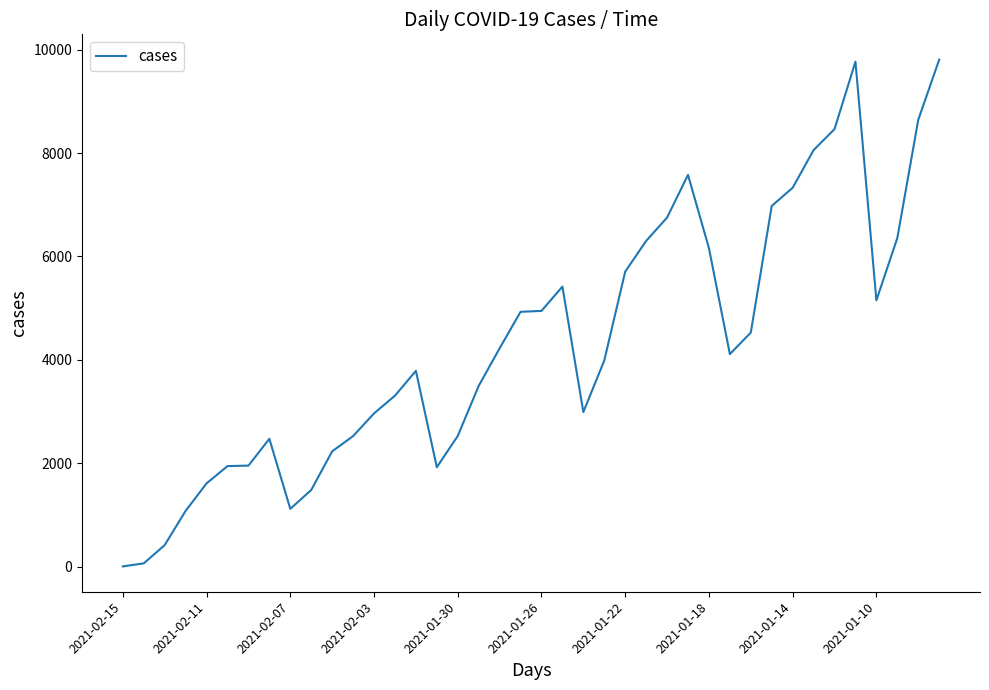

True or false: there are more than 1 points higher than both neighbors.

True